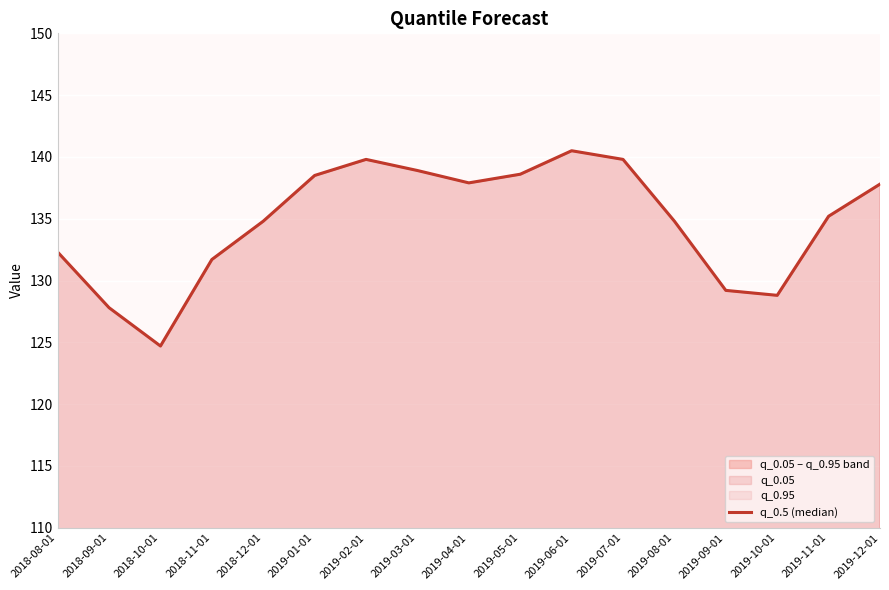

True or false: there are more than 1 points higher than both neighbors.

True